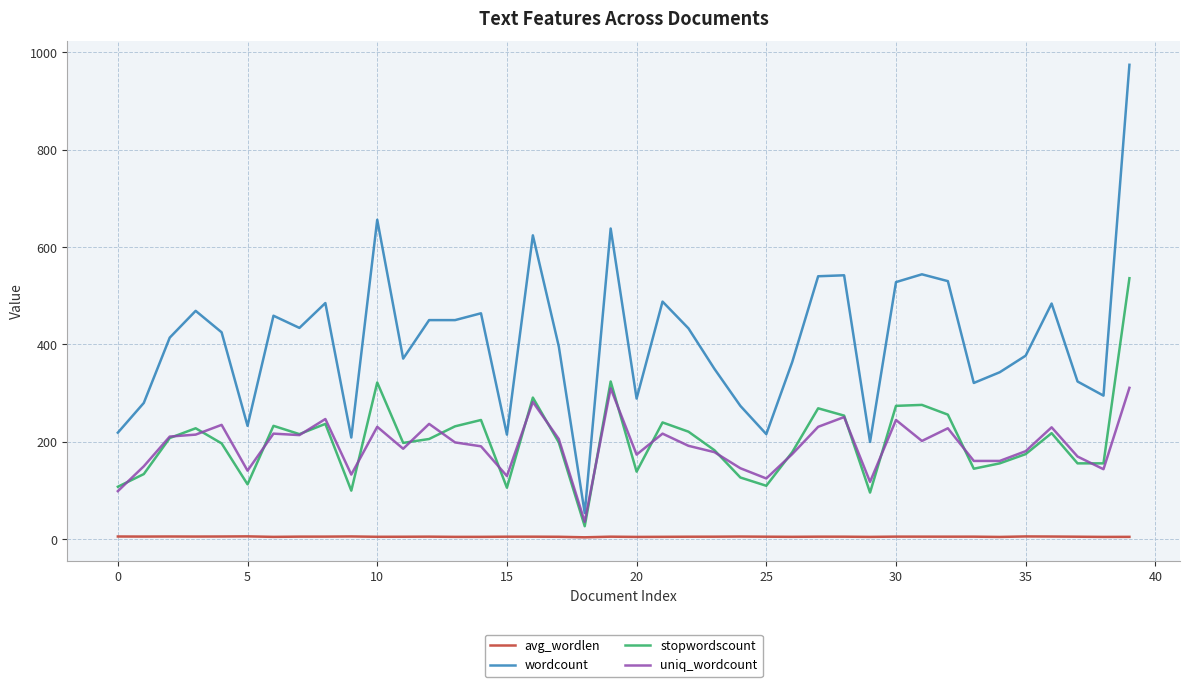

List the series in order of their peak value, lowest first.

avg_wordlen, uniq_wordcount, stopwordscount, wordcount